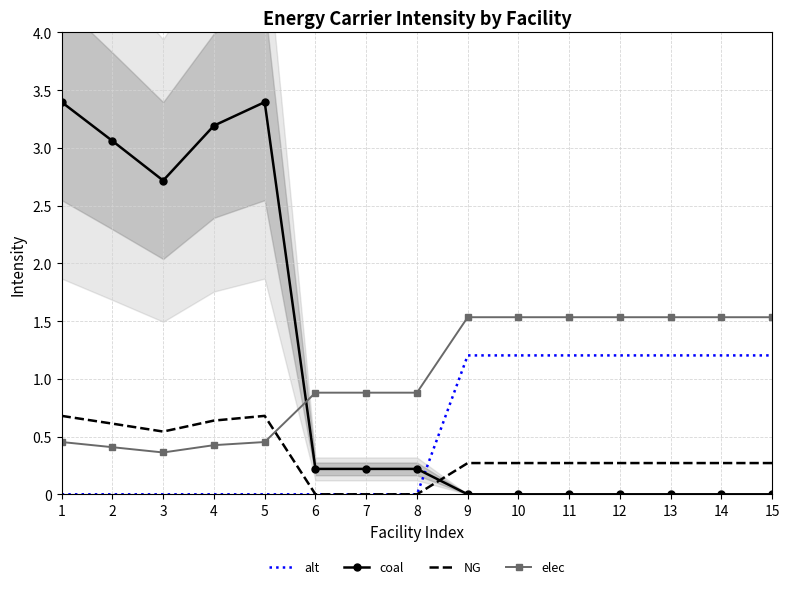

The elec series shows 0.5 at 5. True or false?

True